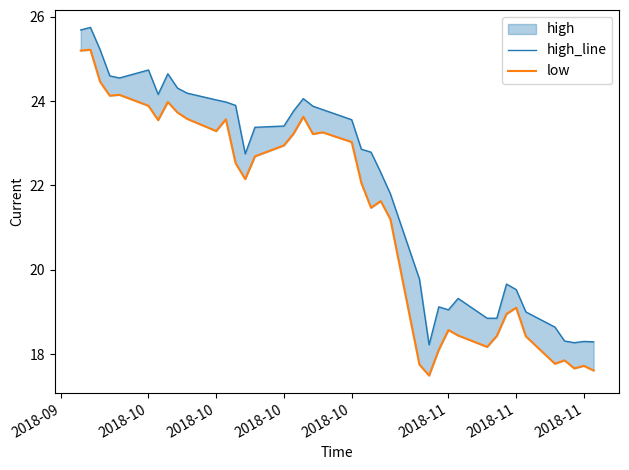

Which series has the largest total across all categories?

high_line